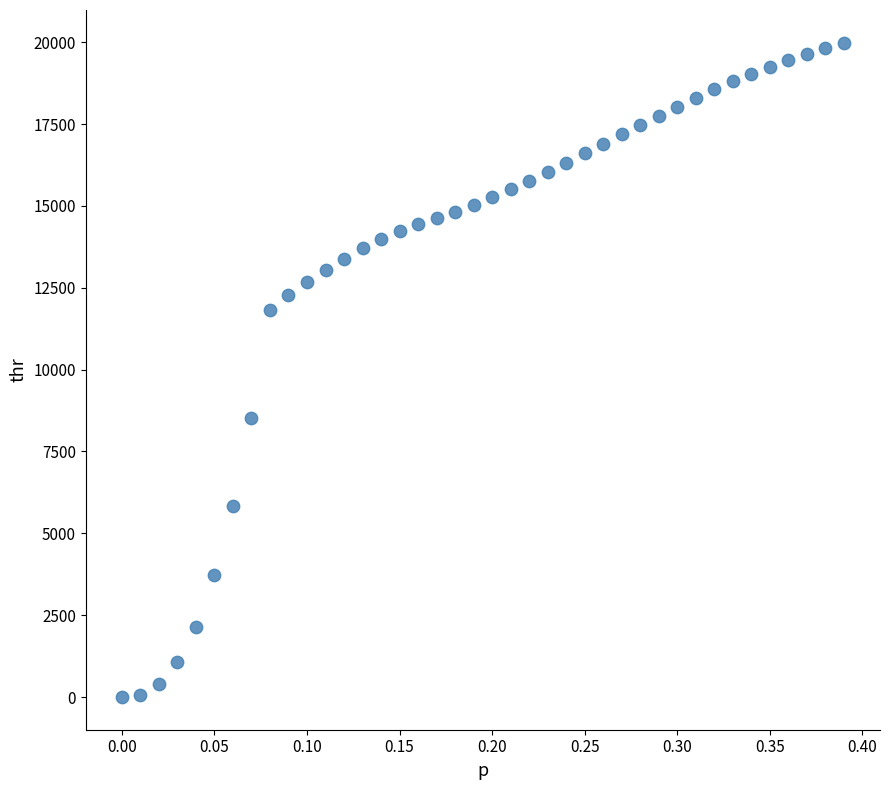

What is the range of Y values (max minus min)?

19982.4